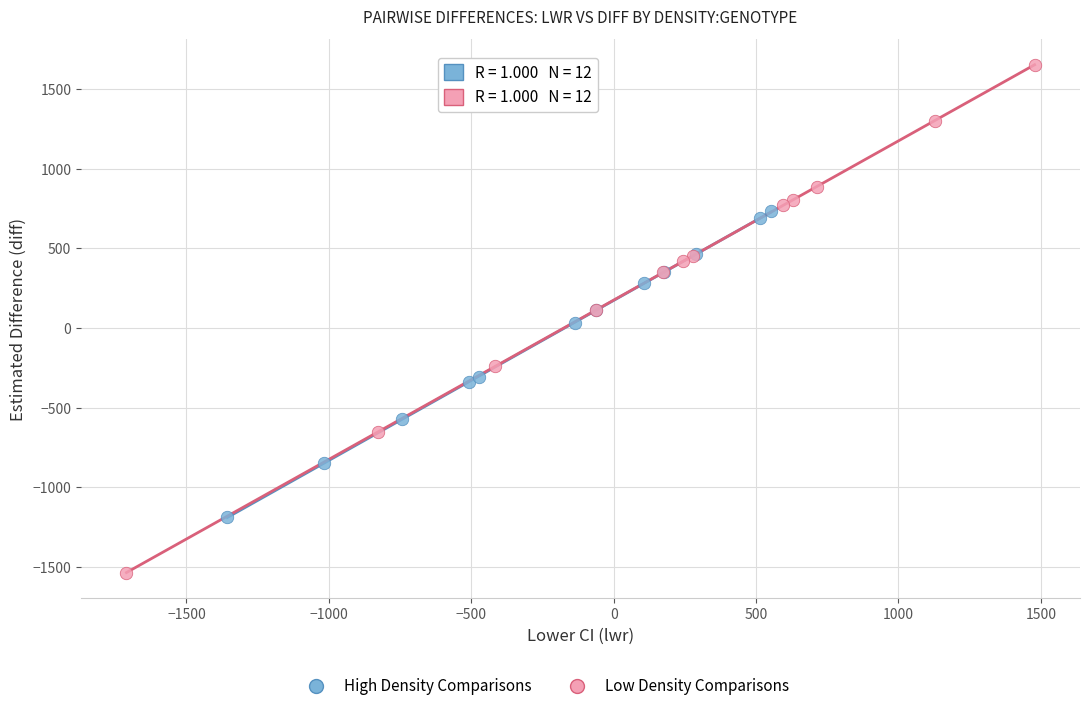

Which series has the widest spread of Y values?

Low Density Comparisons